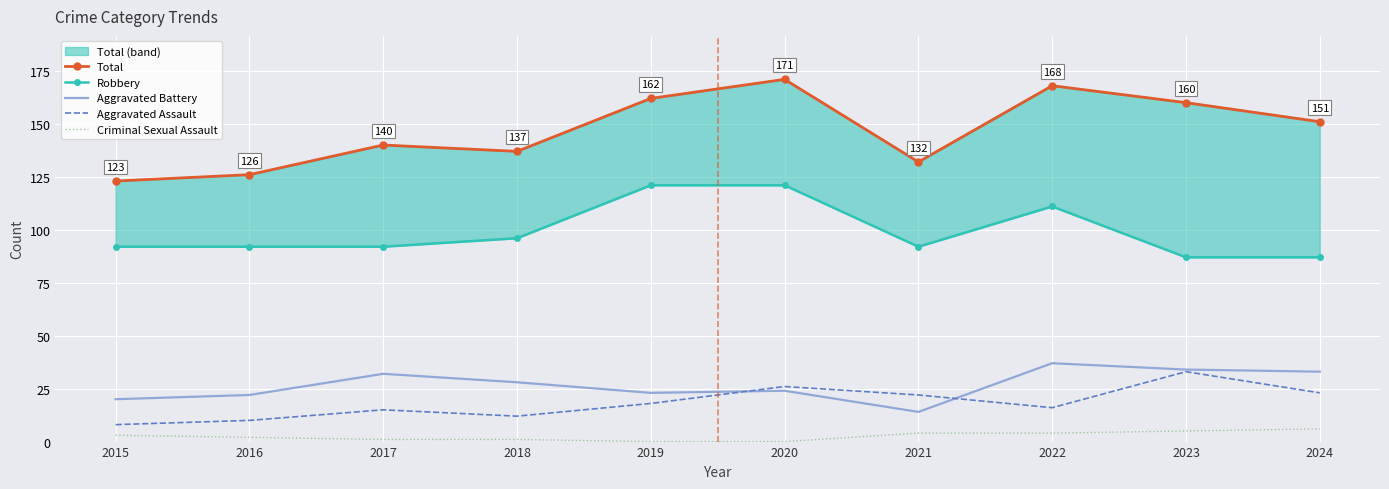

The value of Aggravated Battery at 2022 is 37. True or false?

True